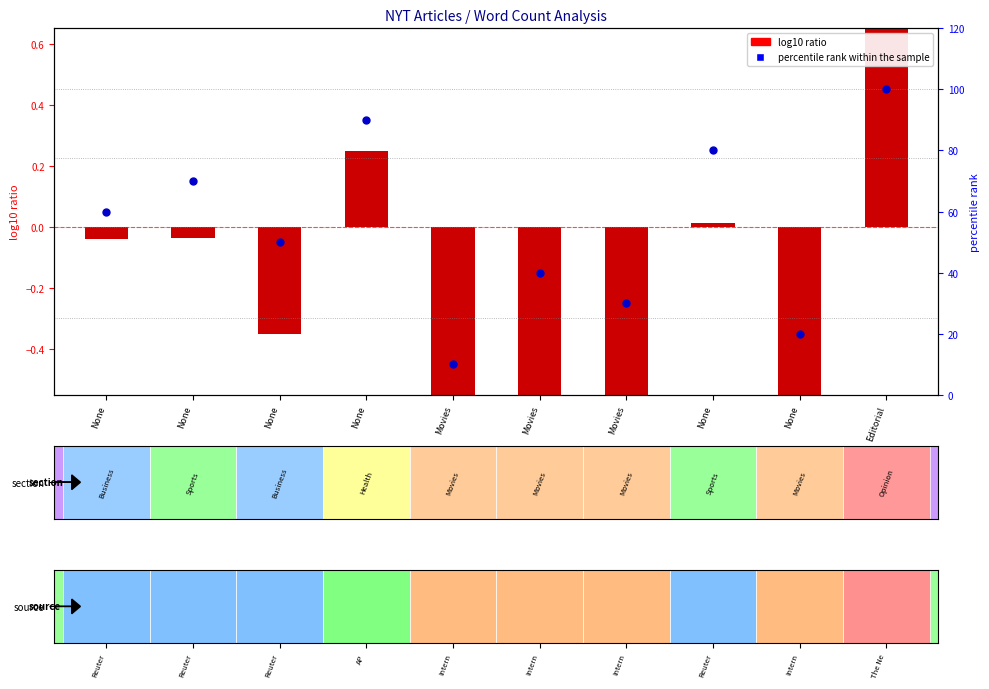

Which series has the largest total across all categories?

percentile rank within the sample